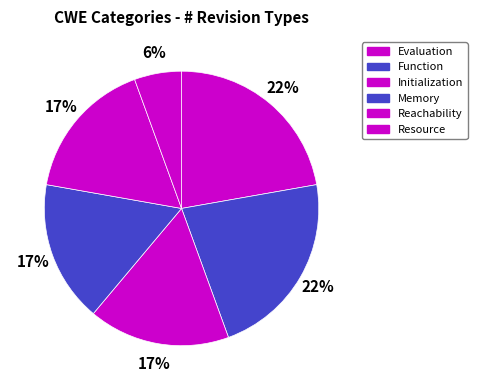

Count the number of slices in the pie.

6